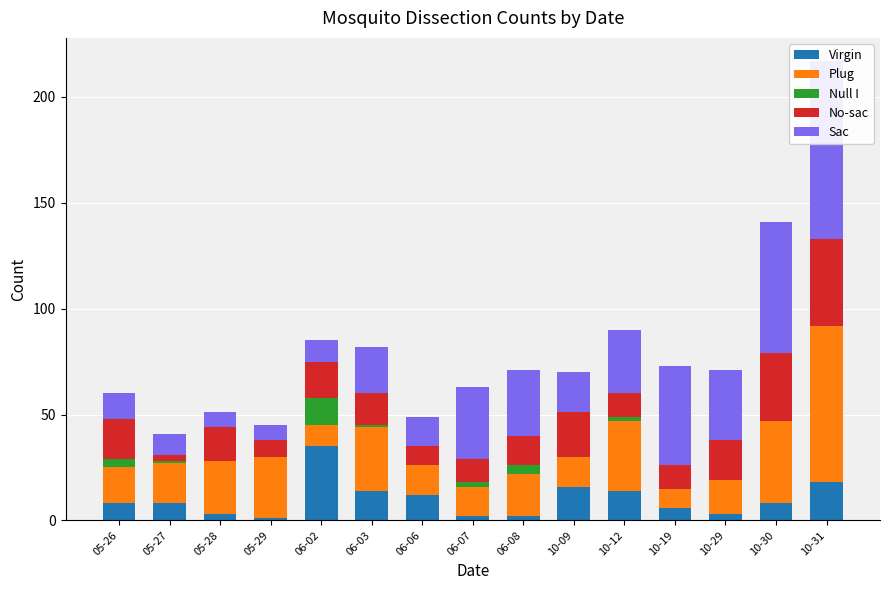

What are all the series names shown in the legend?

Virgin, Plug, Null I, No-sac, Sac